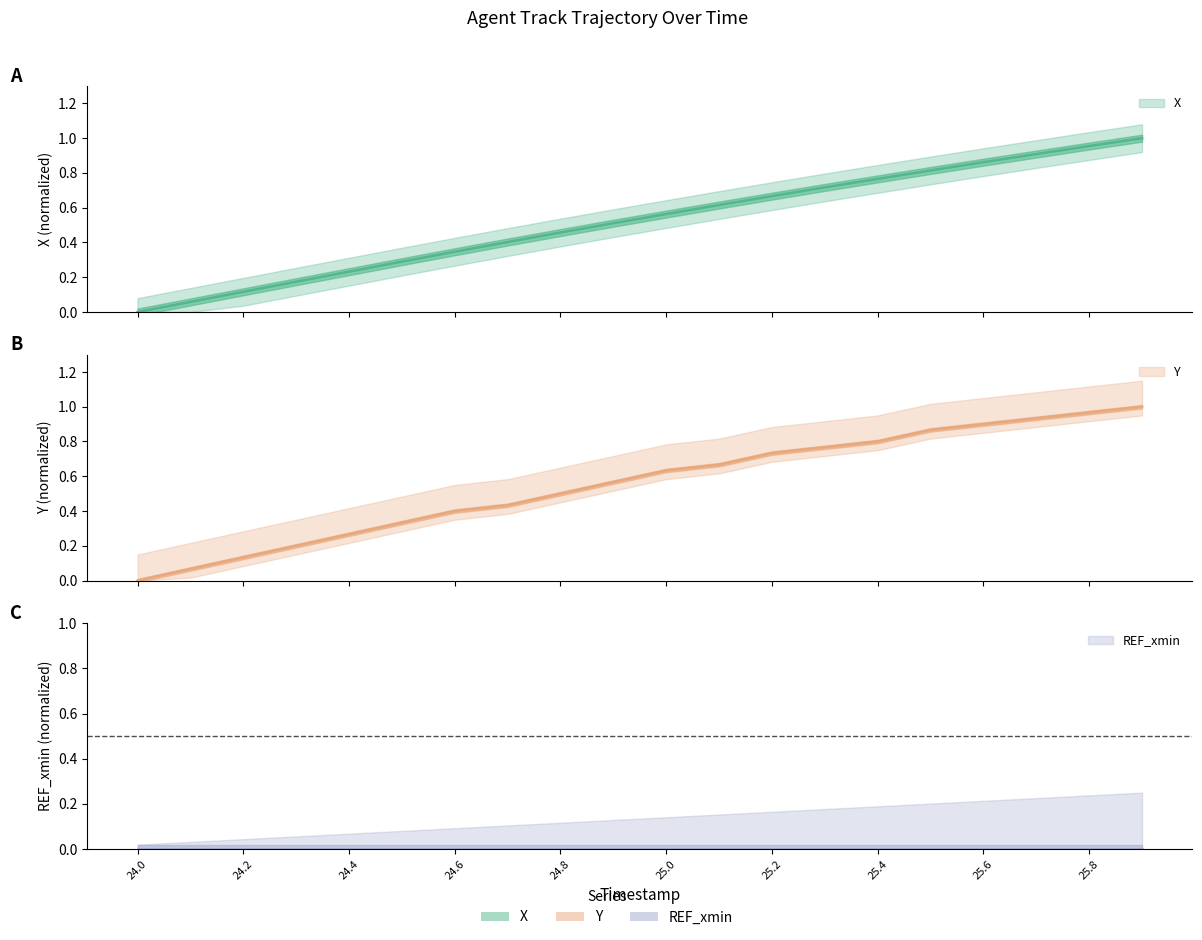

What is the label of the 12th point from the left?

25.1